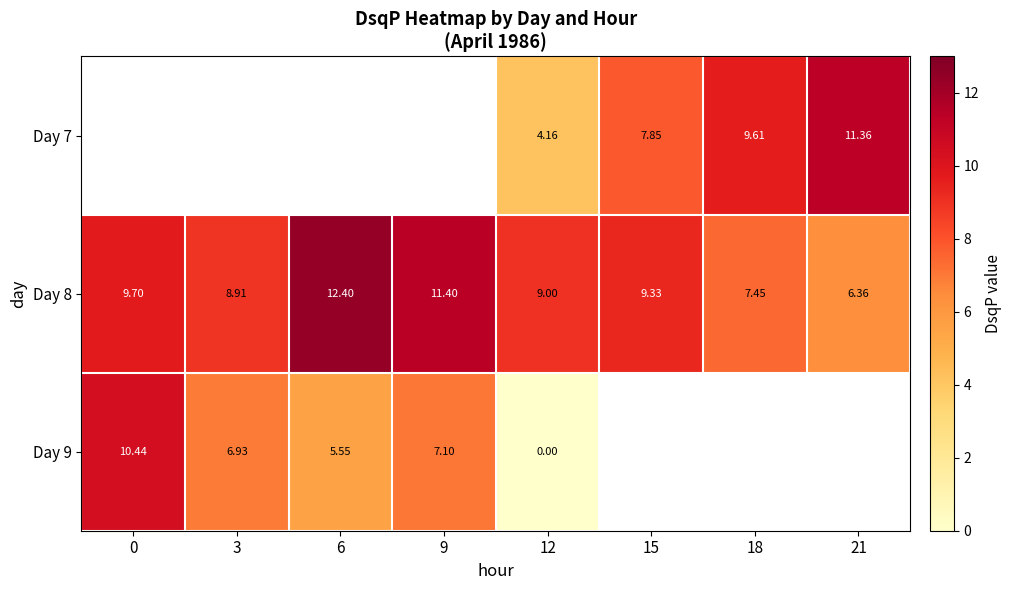

Is the value of Day 7 at 15 greater than the value of Day 8 at 18?

Yes